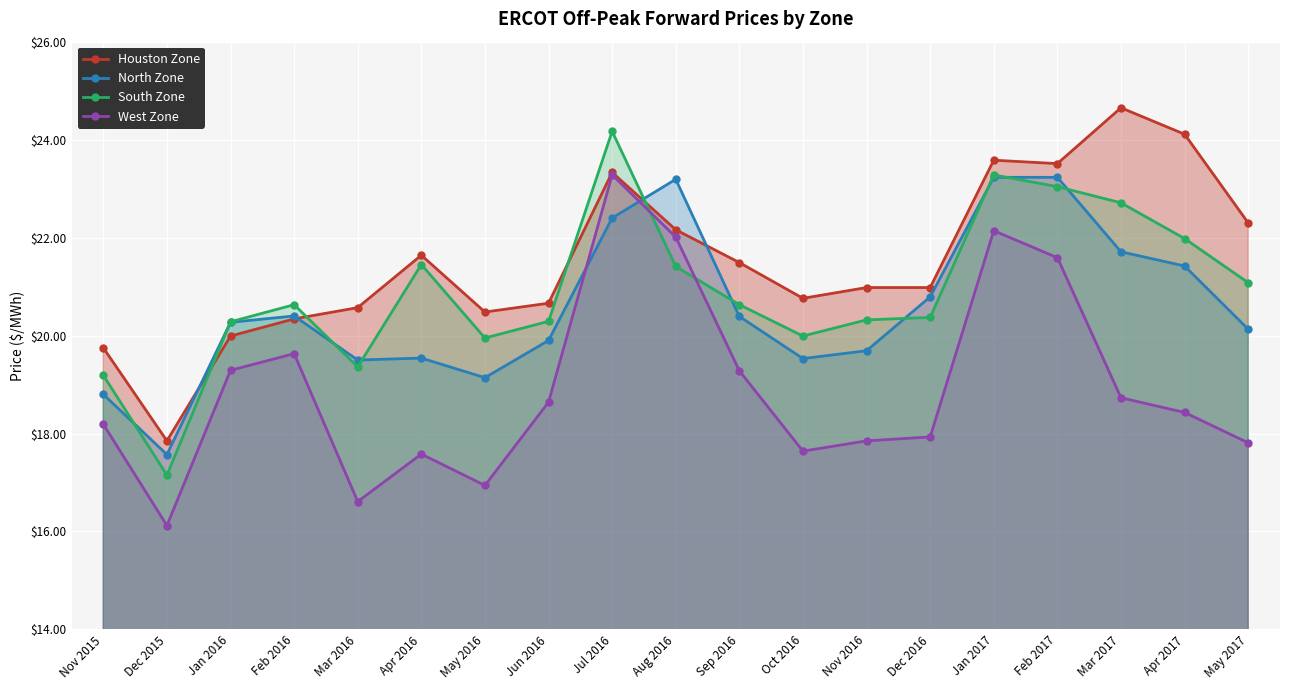

Rank the series by their maximum value, from lowest to highest.

North Zone, West Zone, South Zone, Houston Zone